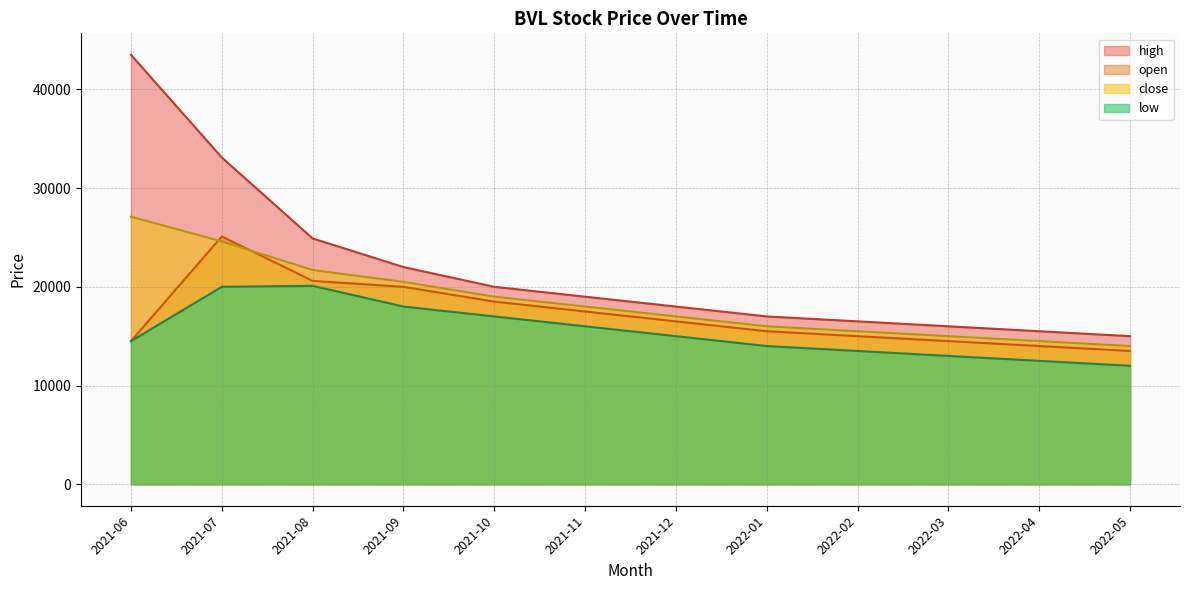

What is the highest value of the close series?

27100